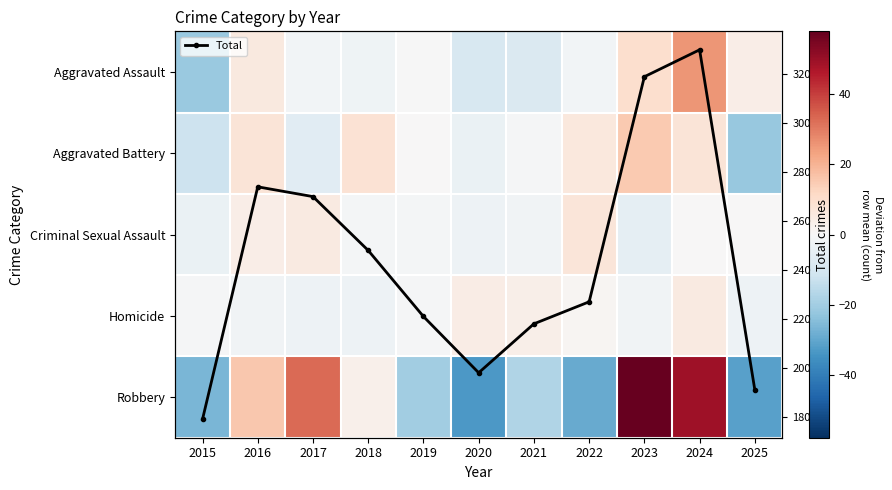

Which series has the widest spread of values?

Total